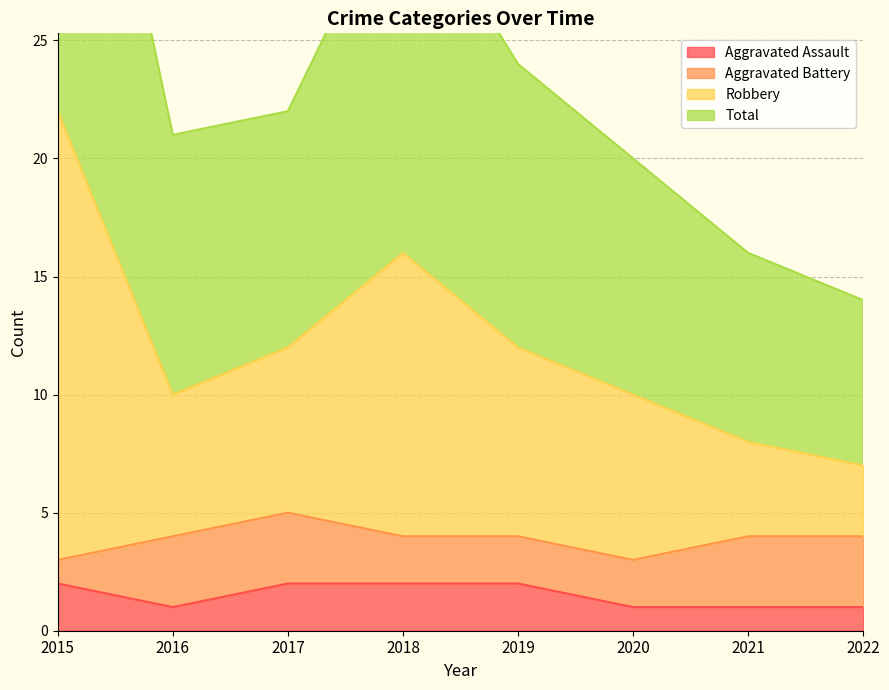

What is the value of the Total point at the 6th from the left?

10